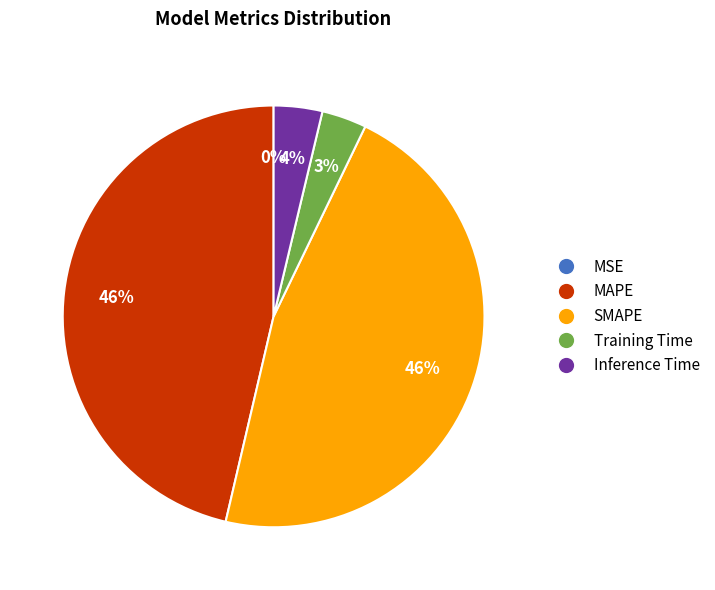

To the nearest percent, what is the average slice percentage?

20%